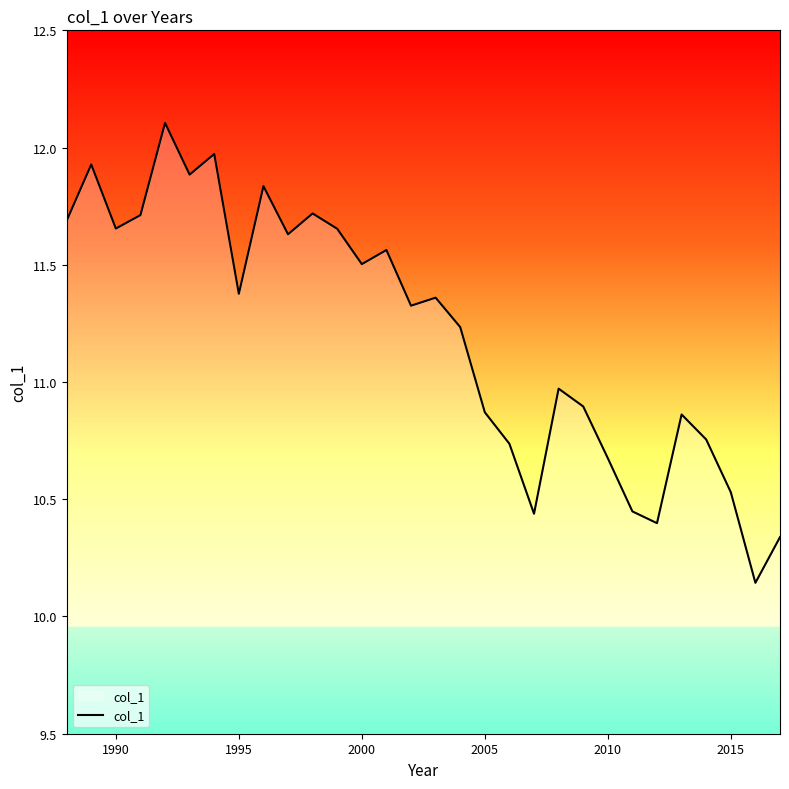

What is the difference between the maximum and minimum values?

2.0